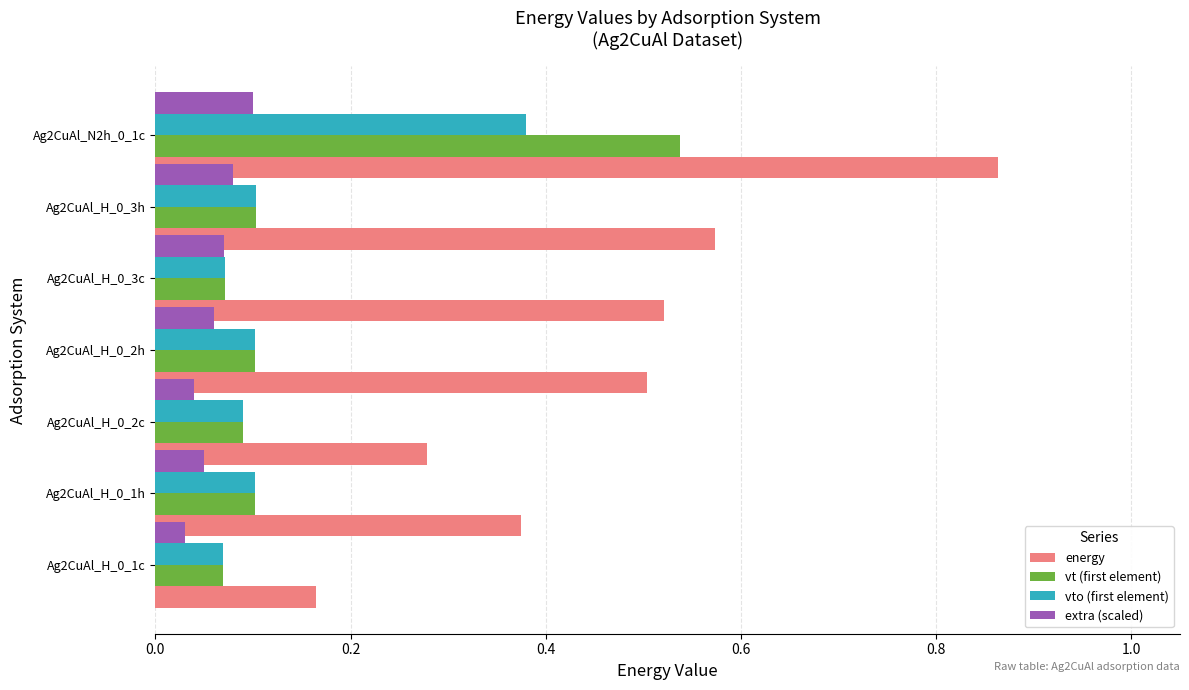

True or false: vto (first element) has a value of 0.2 at Ag2CuAl_H_0_2h.

False